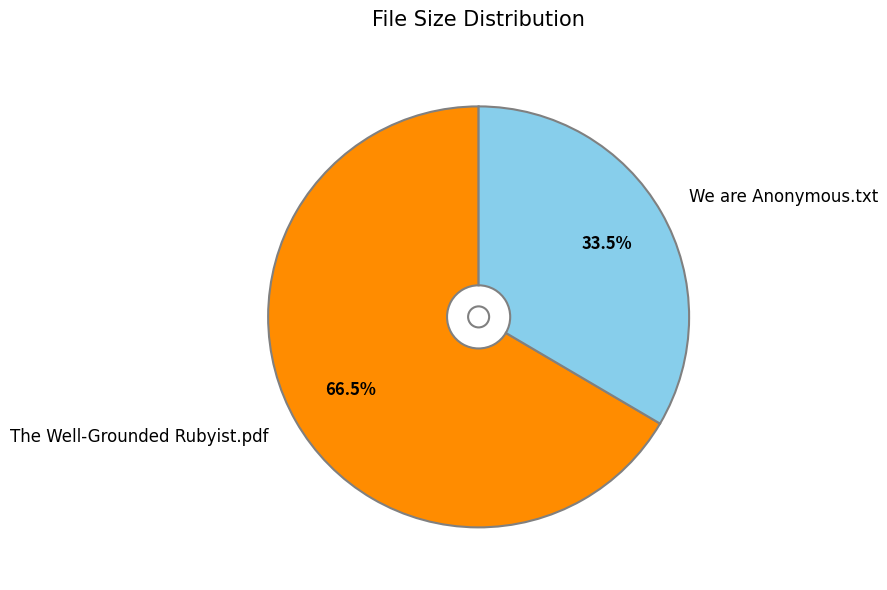

Which slice is the largest?

The Well-Grounded Rubyist.pdf